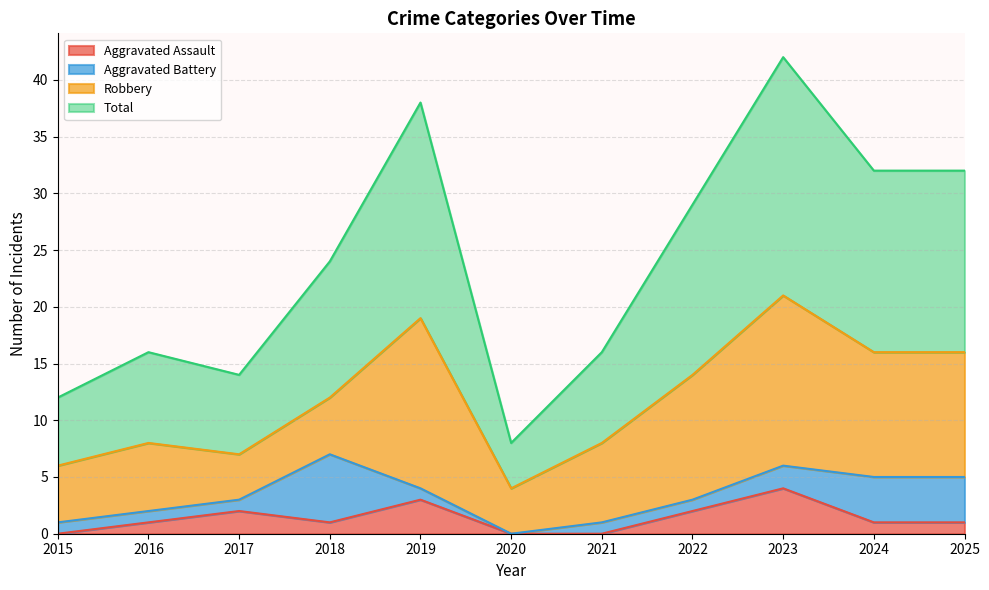

True or false: Aggravated Assault has more than 2 interior local peaks.

True